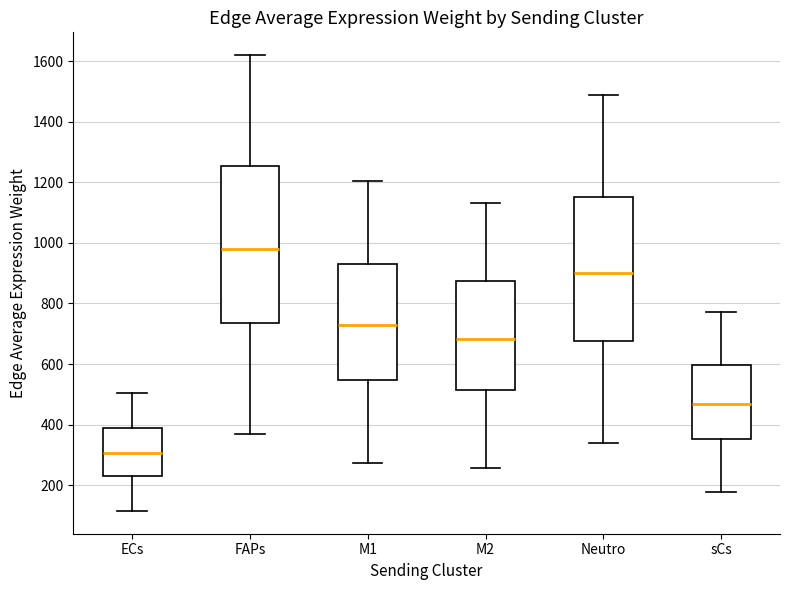

Reading left to right, read every box against the y-axis: the position of its median line, the range the box covers, and the ends of its whiskers. The values are not printed on the chart, so give them approximately, as read against the axis.

ECs: median 300, box 220 to 380, whiskers 120 to 500
FAPs: median 980, box 740 to 1260, whiskers 360 to 1620
M1: median 720, box 540 to 940, whiskers 280 to 1200
M2: median 680, box 520 to 880, whiskers 260 to 1140
Neutro: median 900, box 680 to 1160, whiskers 340 to 1480
sCs: median 460, box 360 to 600, whiskers 180 to 780